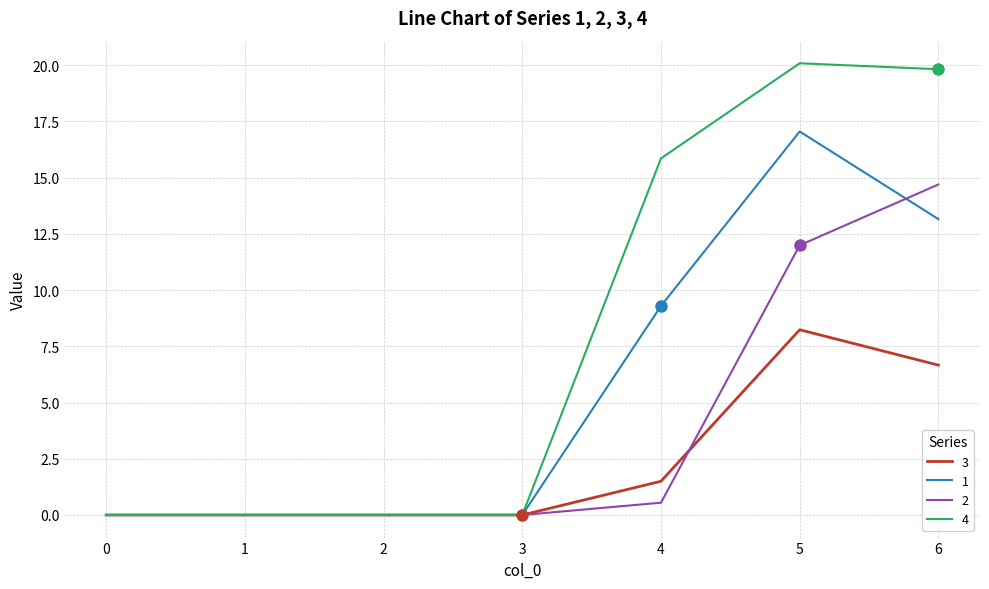

What is the difference between the 3 values at 1 and 5?

8.2